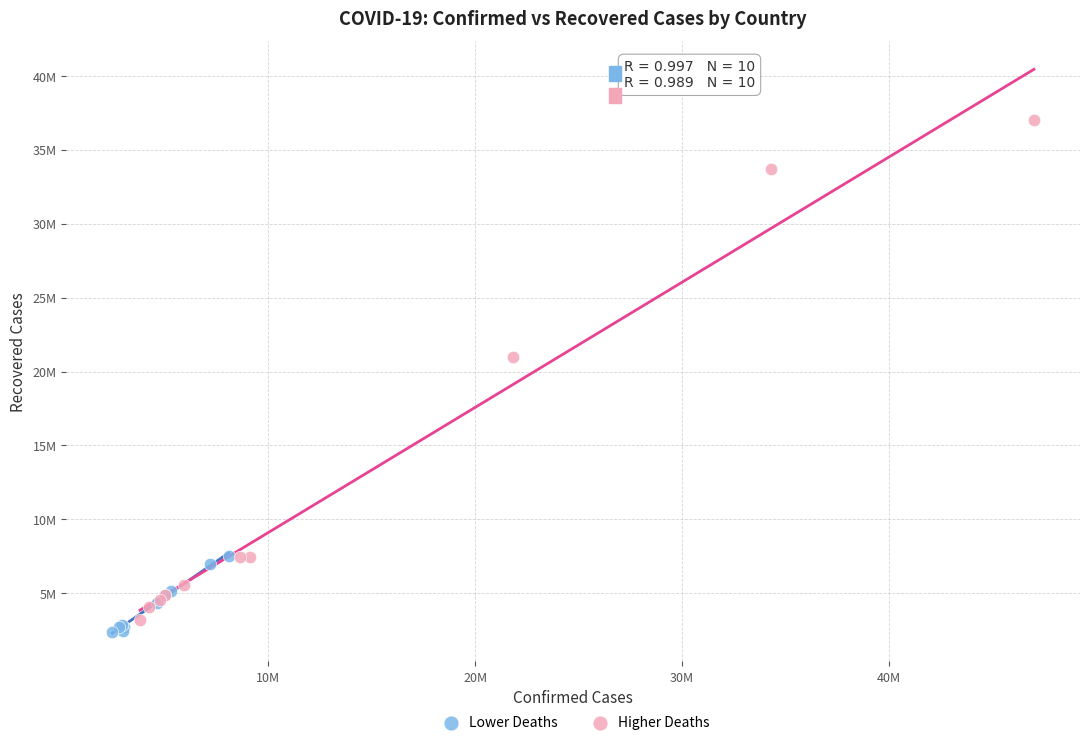

What are all the series names shown in the legend?

Lower Deaths, Higher Deaths